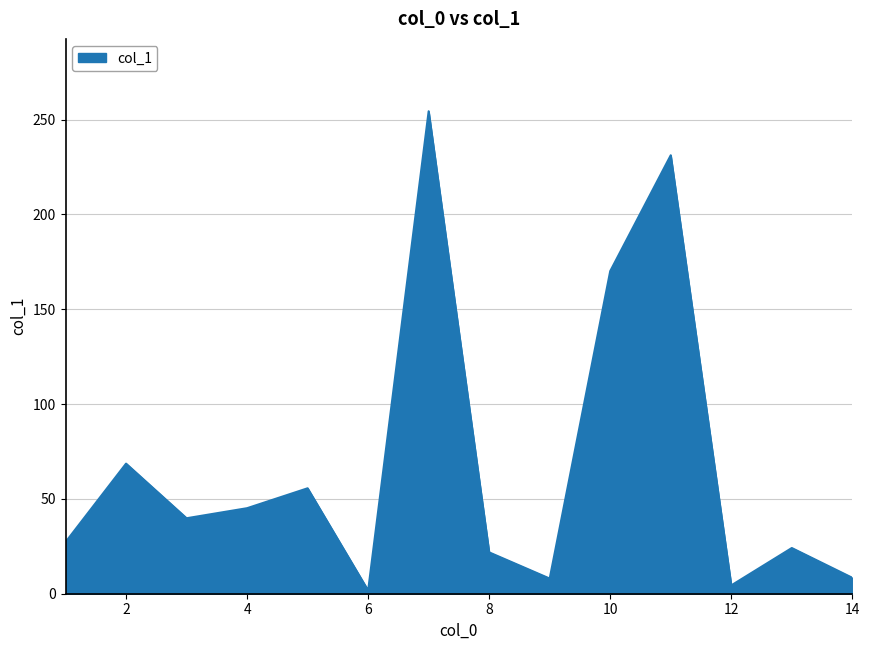

What is the difference between the maximum and minimum values?

252.7